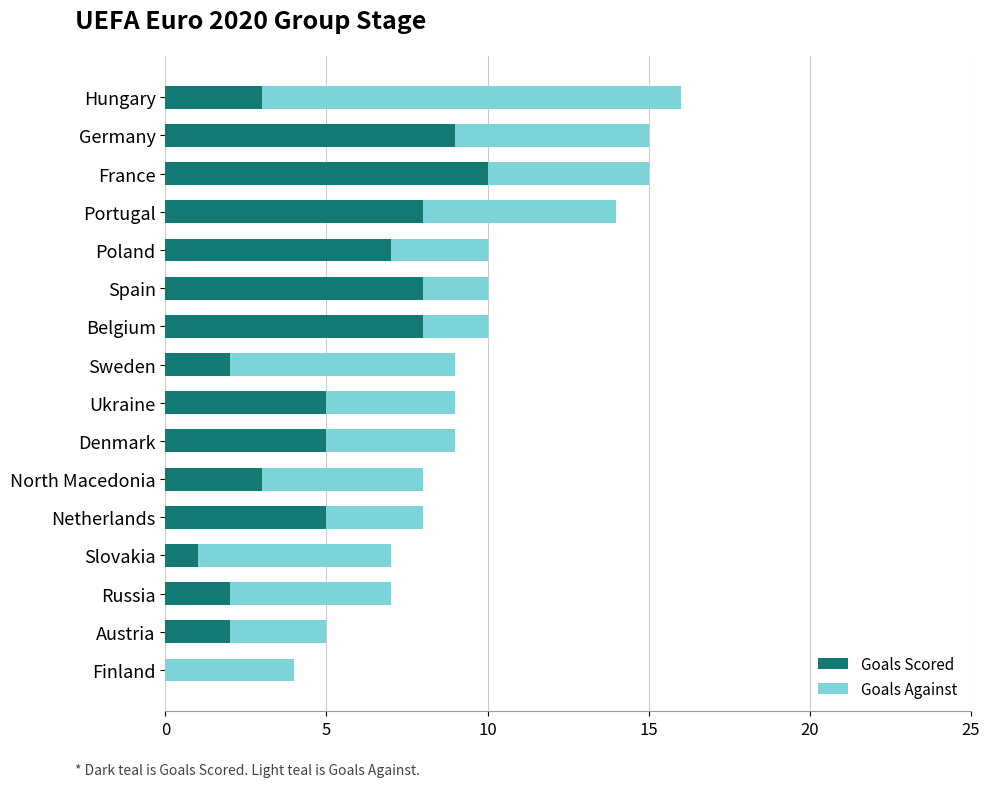

How many values in Goals Scored are above zero?

15